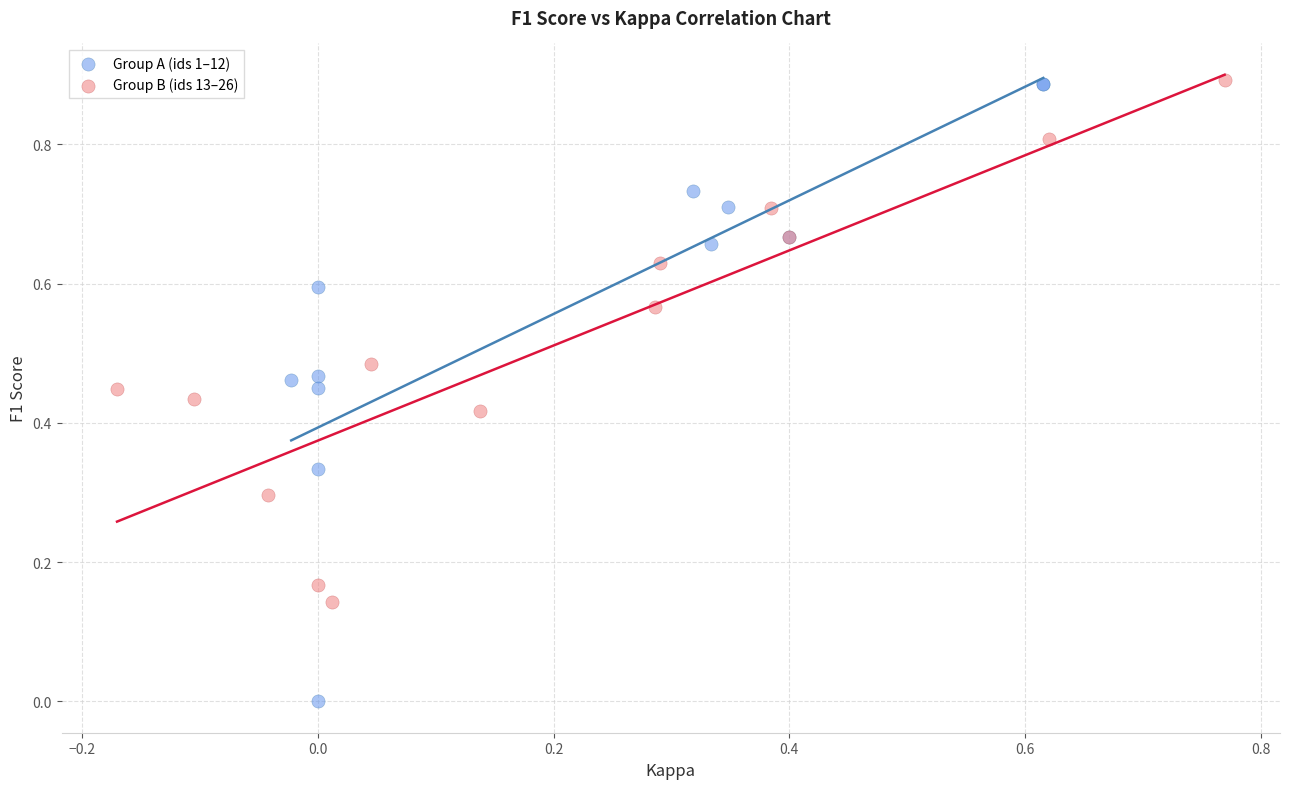

Which series reaches the minimum Y coordinate?

Group A (ids 1–12)